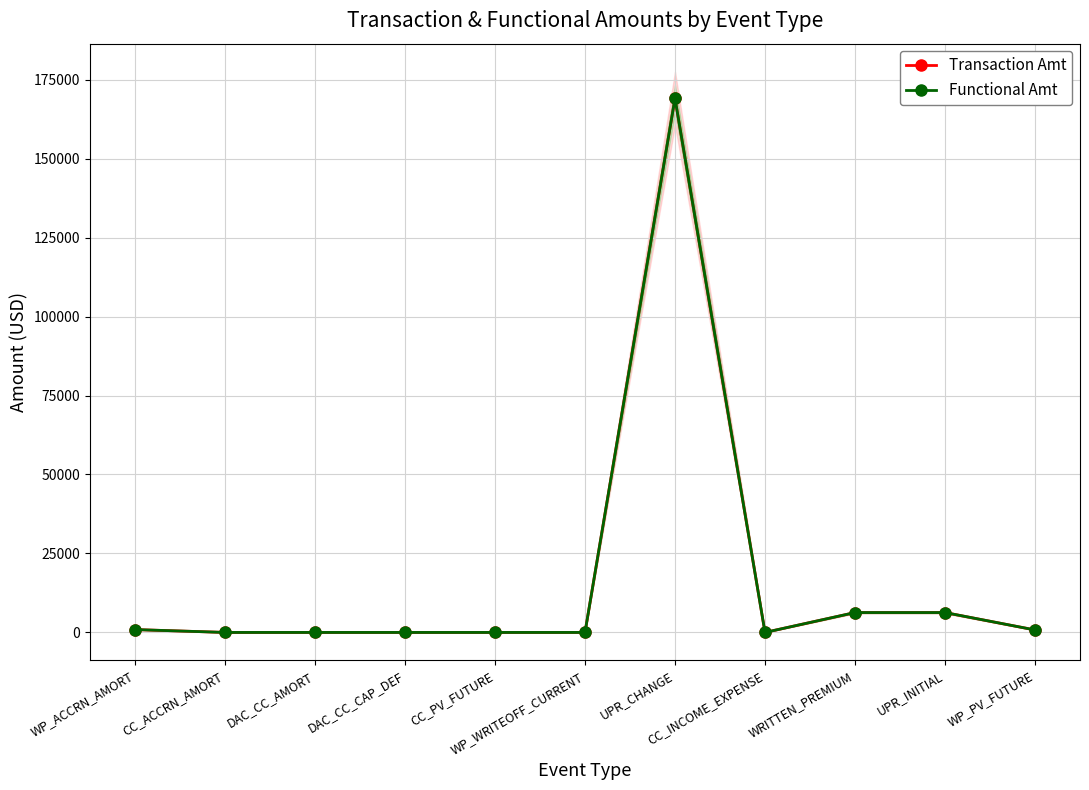

List the series in order of their peak value, lowest first.

Transaction Amt, Functional Amt